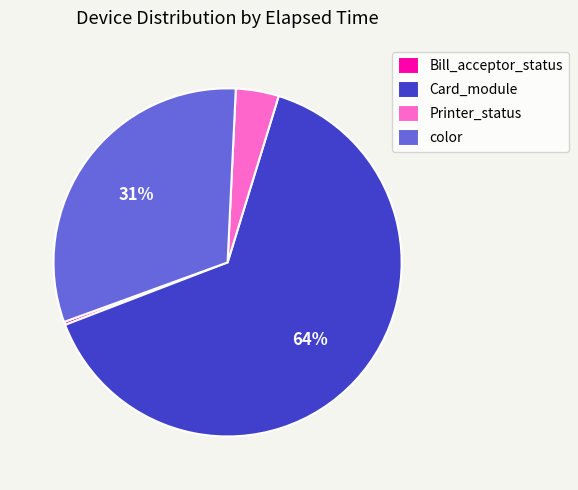

To the nearest percent, what is the average slice percentage?

25%